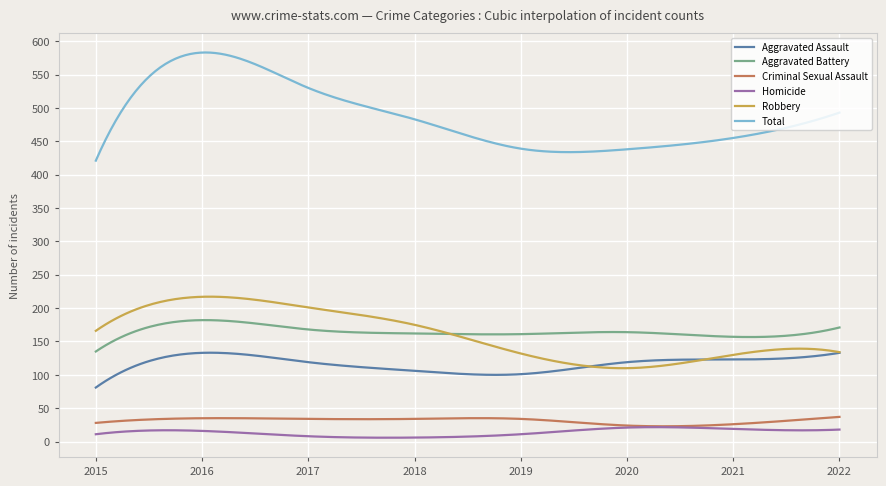

What is the maximum value shown in the chart?

583.1